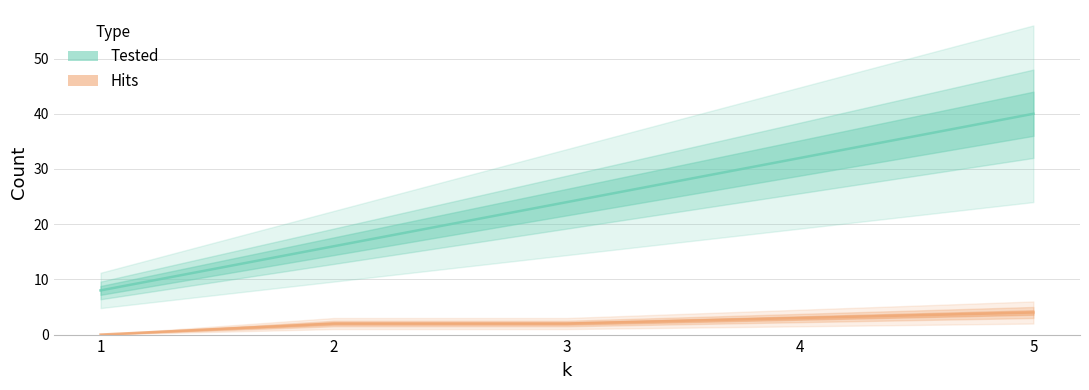

Is the value of Hits at 2 greater than the value of Tested at 3?

No